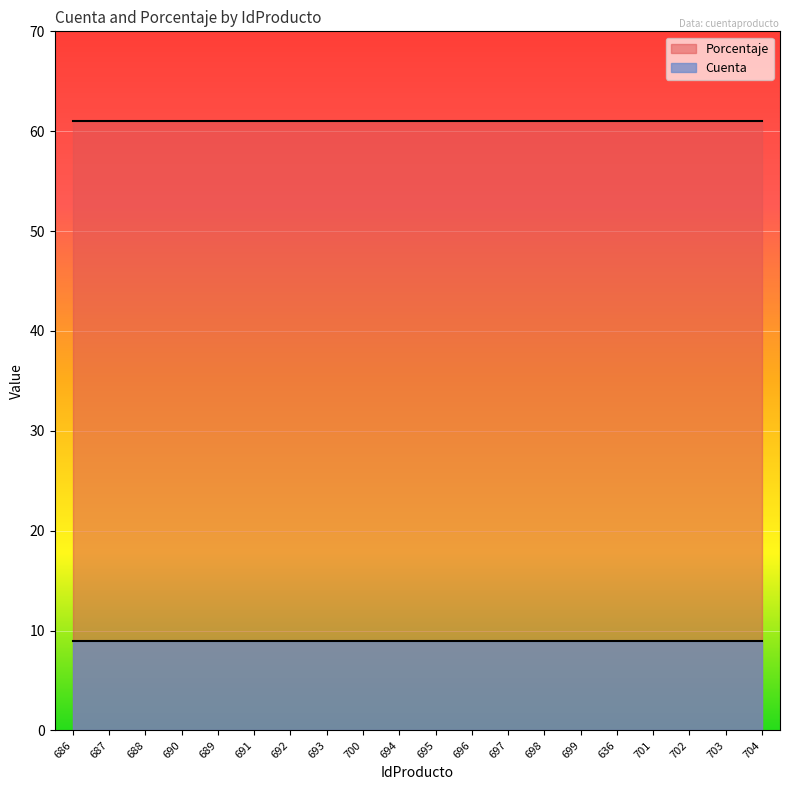

Which series has the largest range (max minus min)?

Cuenta